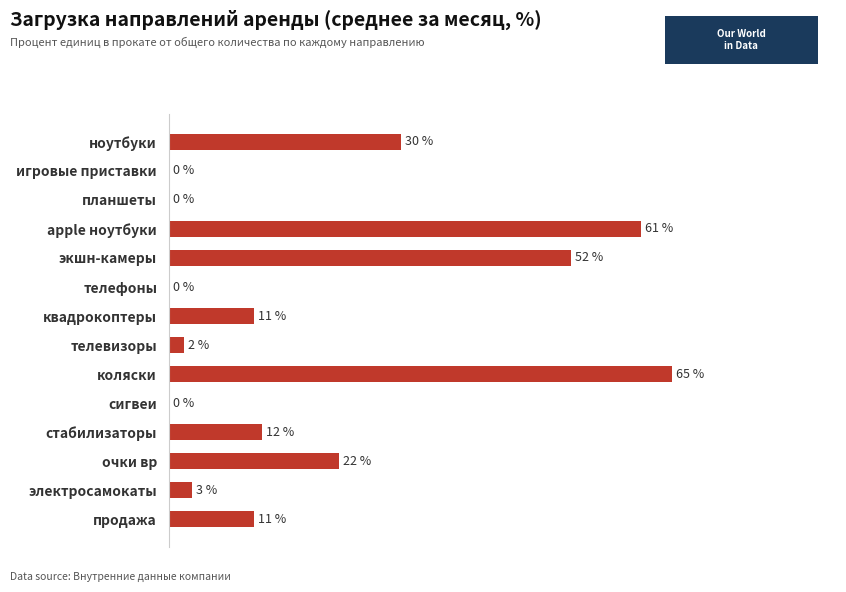

Between квадрокоптеры and коляски, which is larger?

коляски